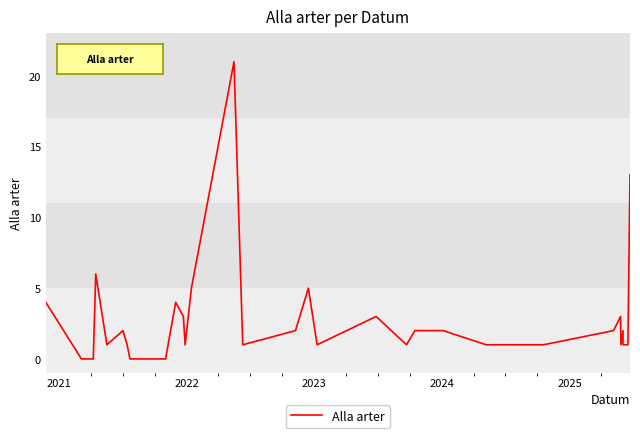

True or false: the data shows 2 at 35.

False